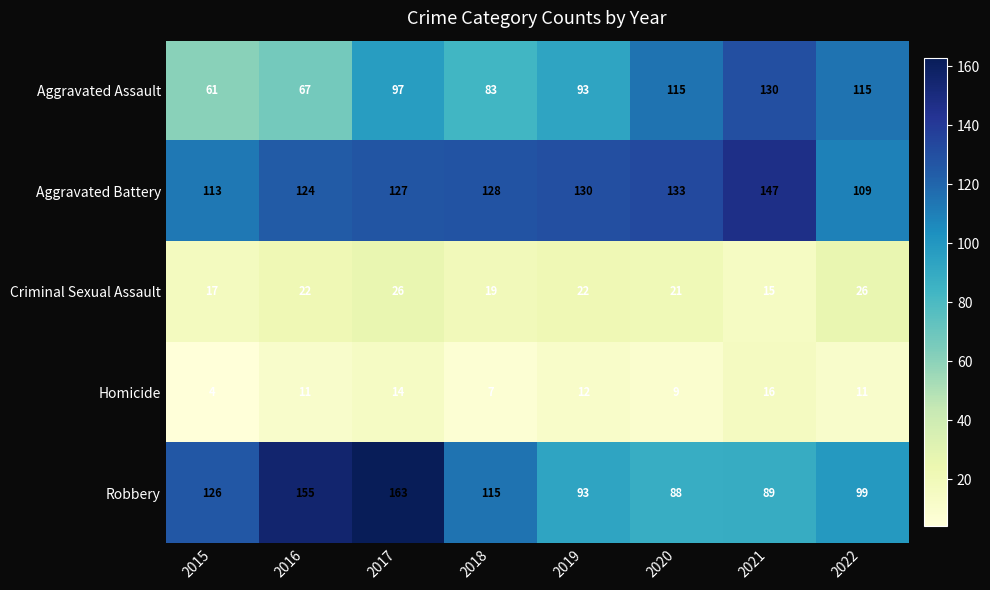

What is the difference between the maximum and minimum values in the Aggravated Assault series?

69